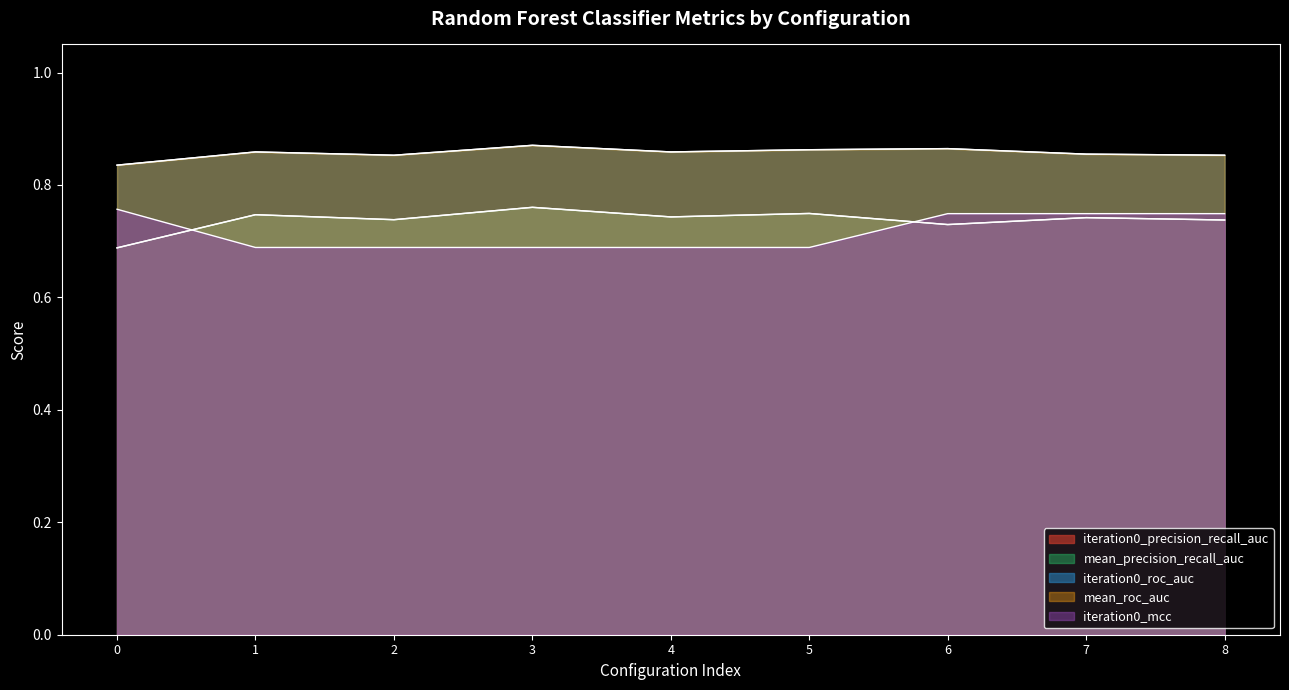

How many iteration0_mcc values are between 0 and 1?

9